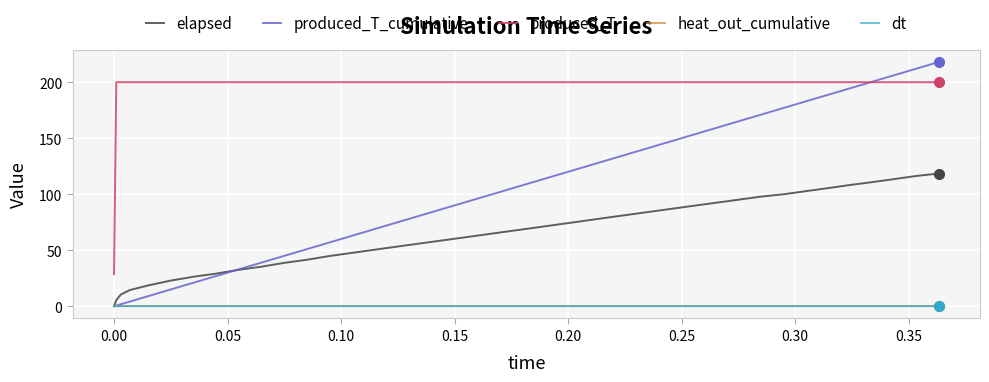

Which series has the widest spread of values?

produced_T_cumulative